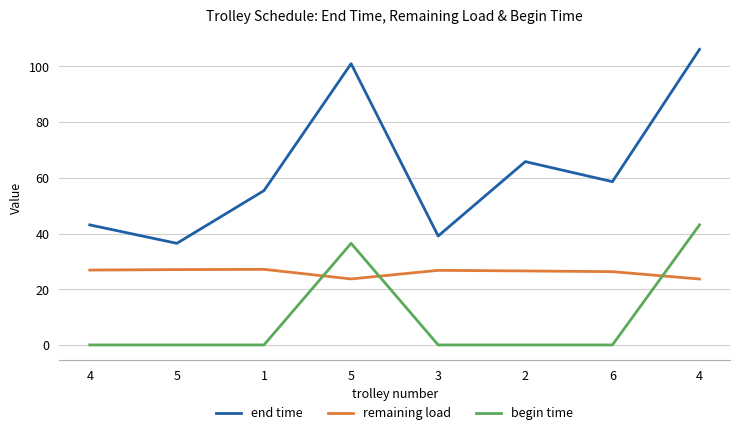

What is the maximum value for begin time?

43.1